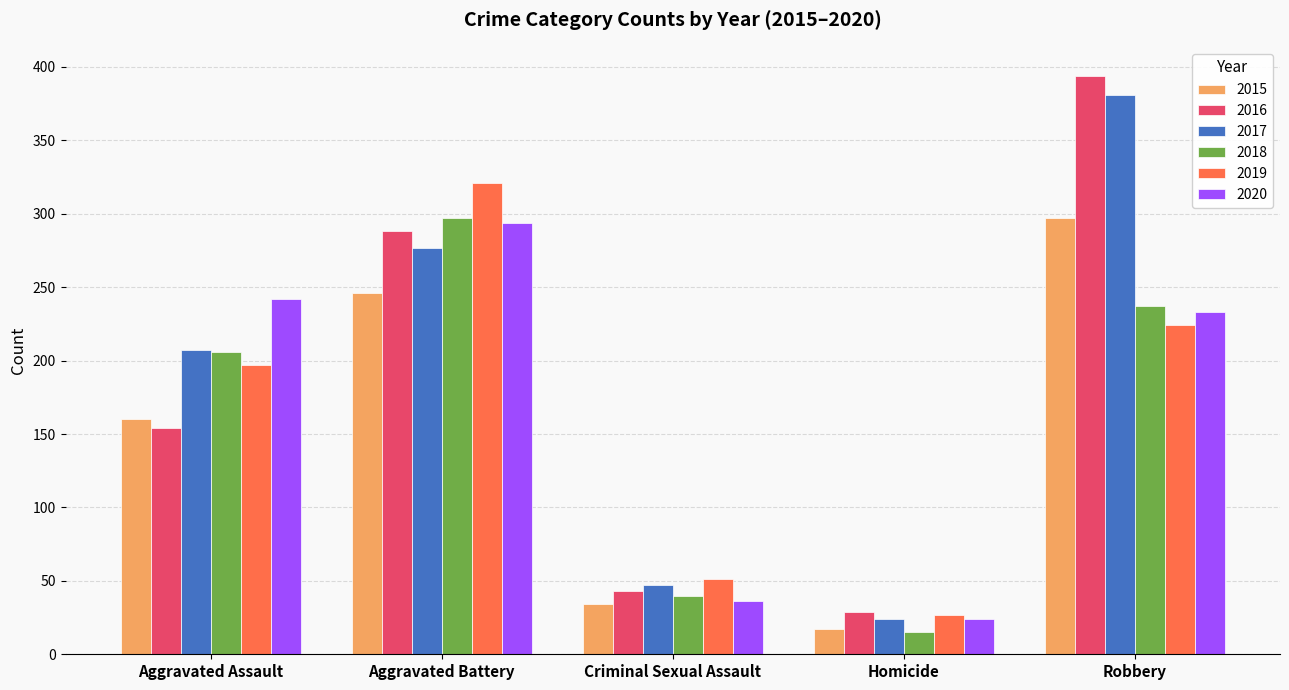

List the labels in order of 2016 value, smallest first.

Homicide, Criminal Sexual Assault, Aggravated Assault, Aggravated Battery, Robbery